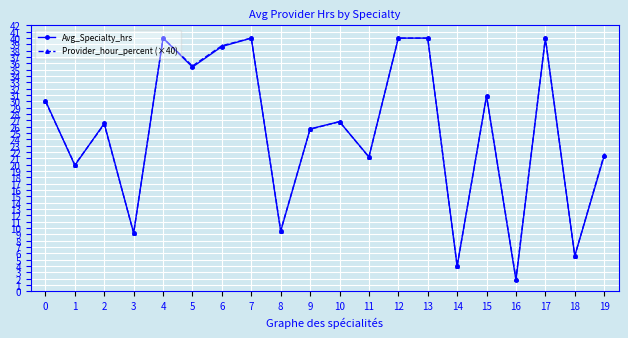

True or false: Avg_Specialty_hrs has more than 0 points higher than both neighbors.

True